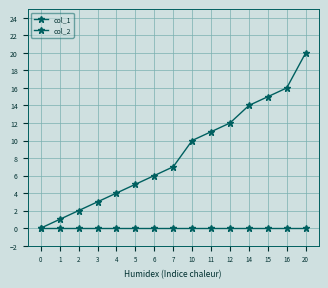

How many positive values does the col_1 series have?

14